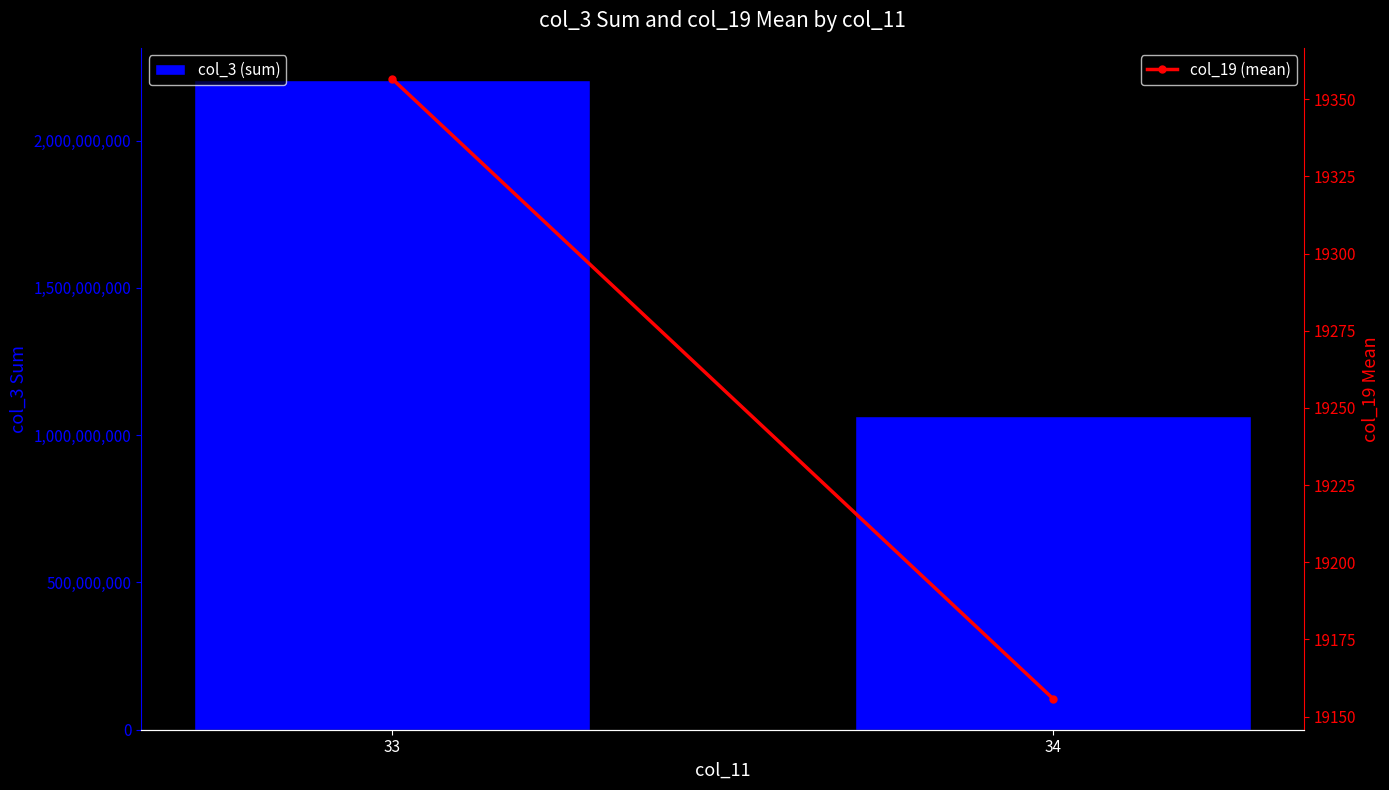

What is the highest value of the col_3 (sum) series?

2205131344.0